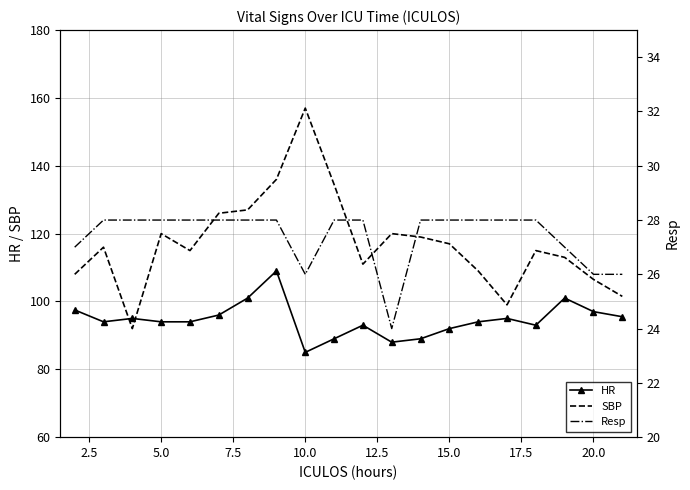

At which label does HR reach its minimum?

10.0